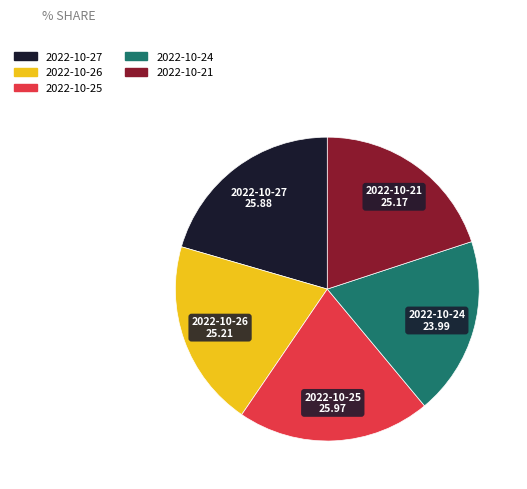

Between 2022-10-27 and 2022-10-24, which is larger?

2022-10-27